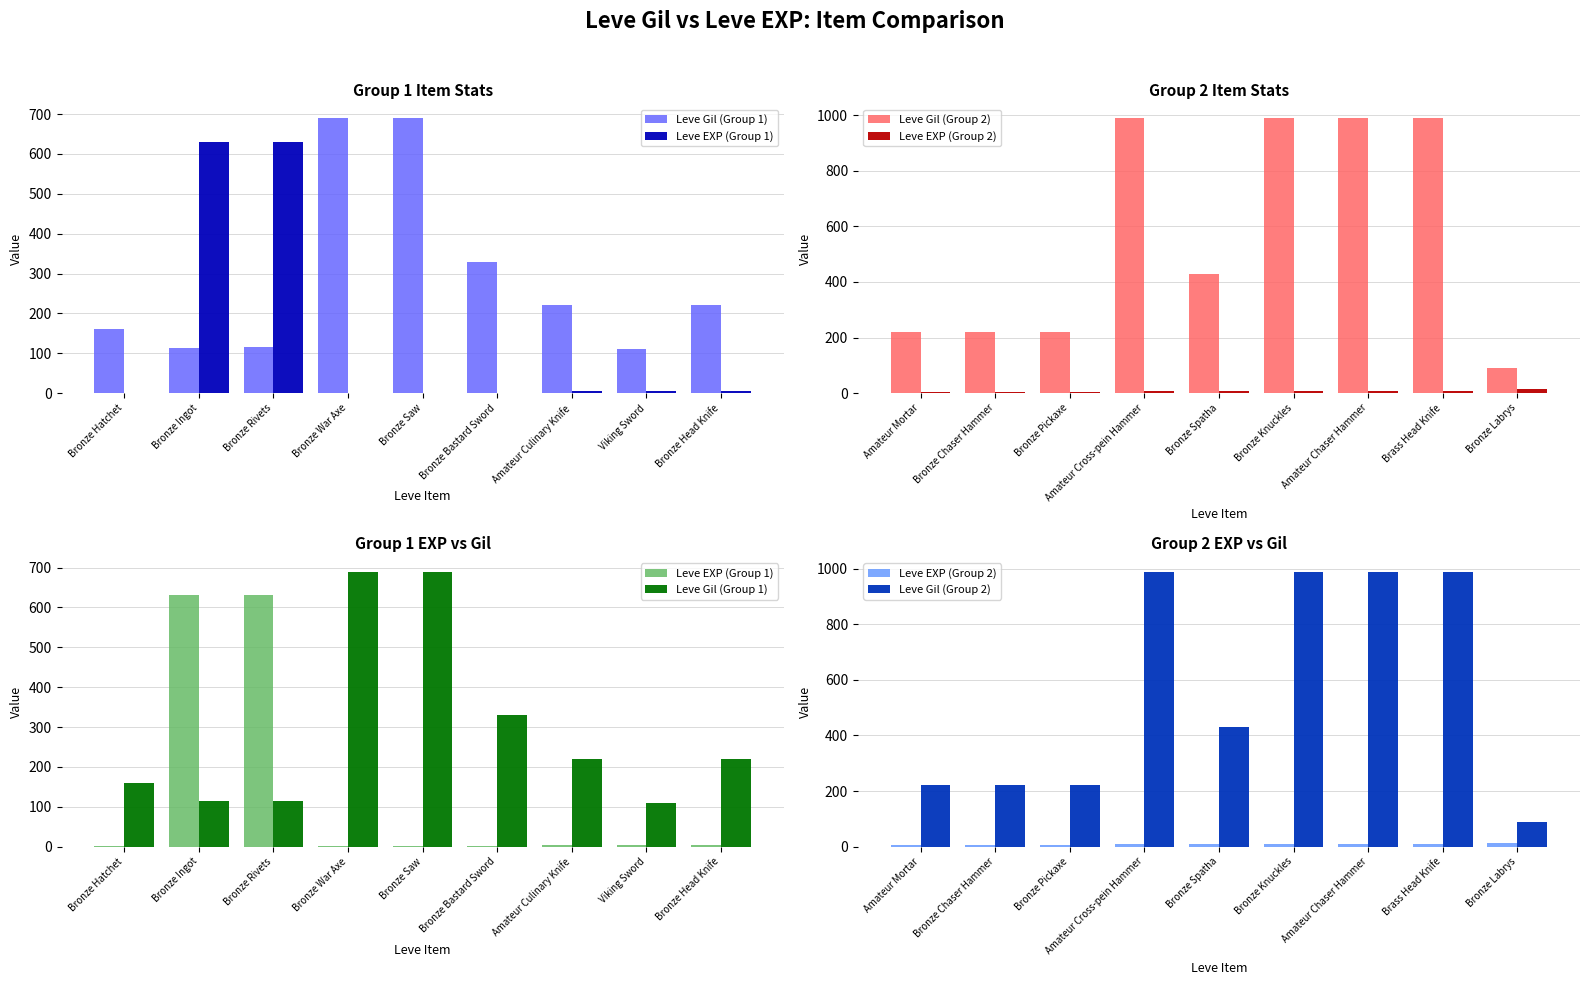

Which series changed the most between Bronze Hatchet and Bronze Saw?

Leve Gil (Group 1)